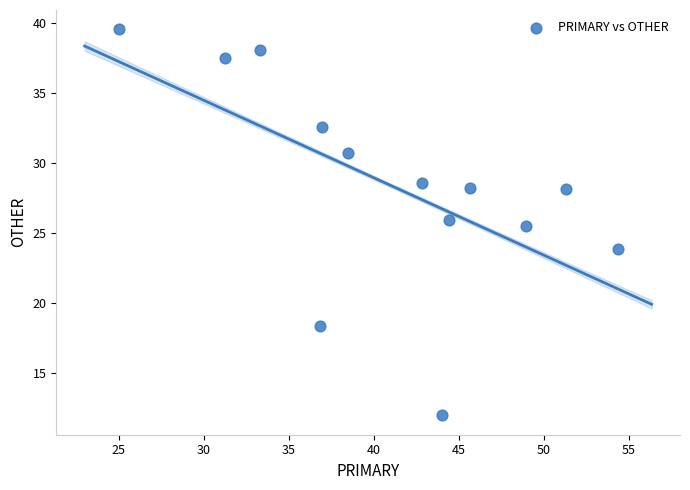

What Y value in the scatter plot is closest to 25?

25.5